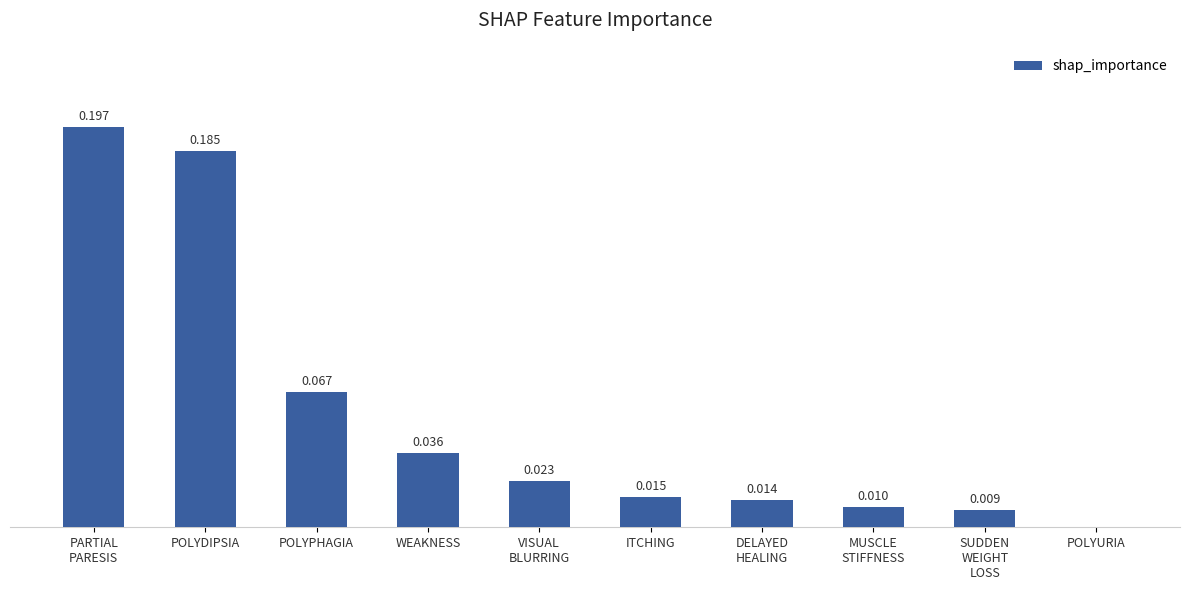

Which has a higher value, POLYURIA or POLYDIPSIA?

POLYDIPSIA